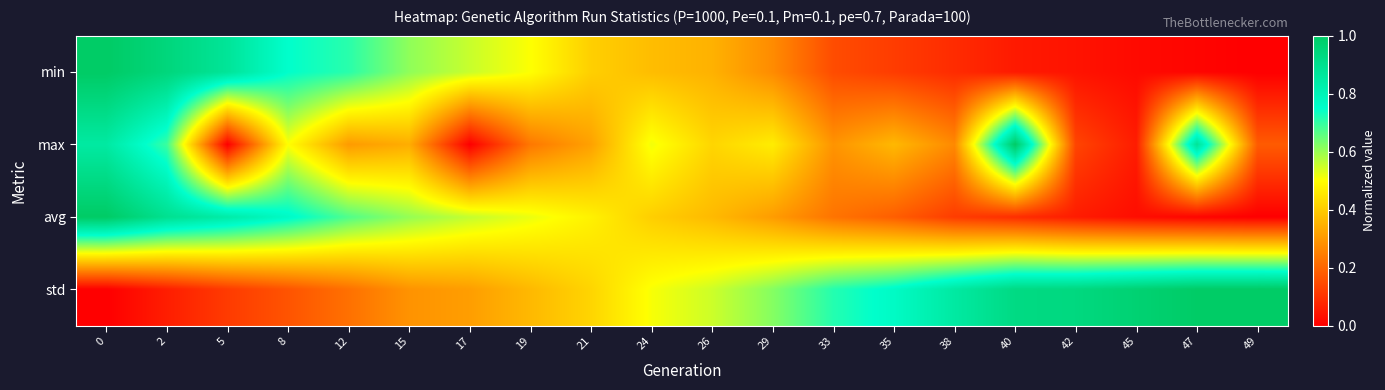

Between 45 and 49, which series saw the biggest shift?

max